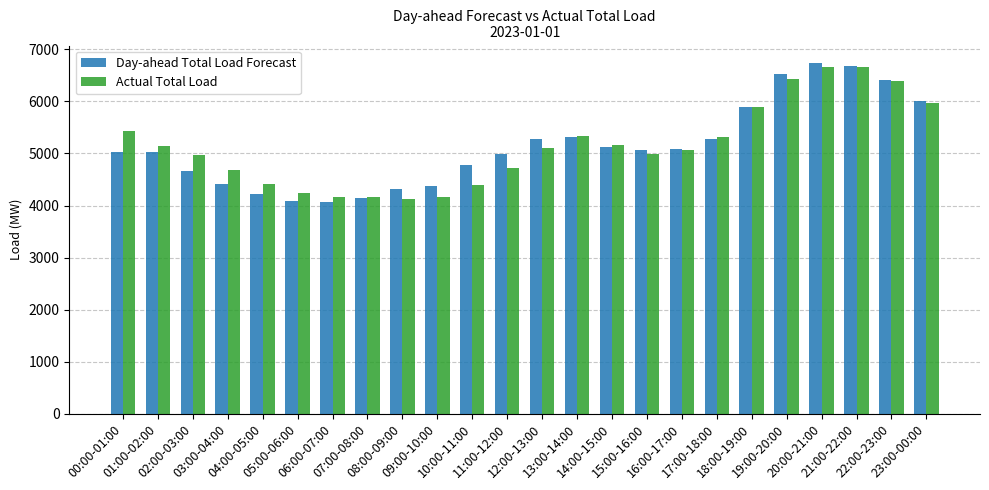

What is the spread (max minus min) of values at 10:00-11:00?

371